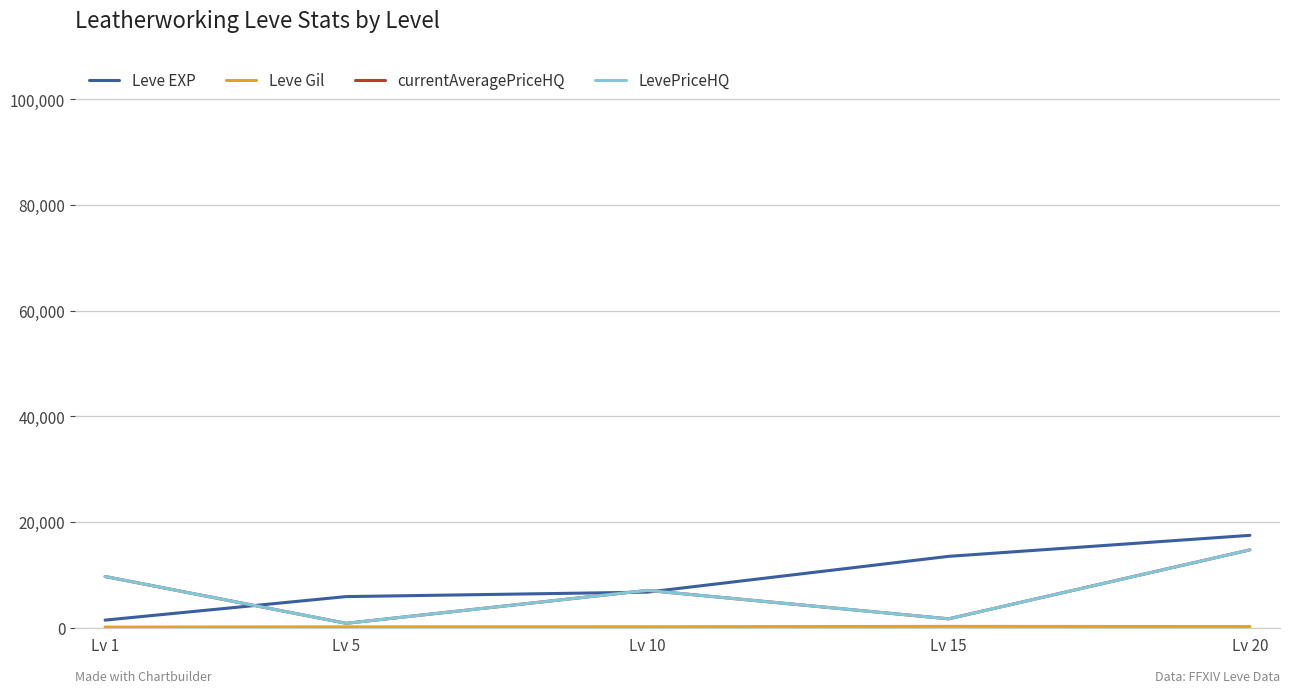

What is the value of the LevePriceHQ point at the 5th from the left?

14738.3